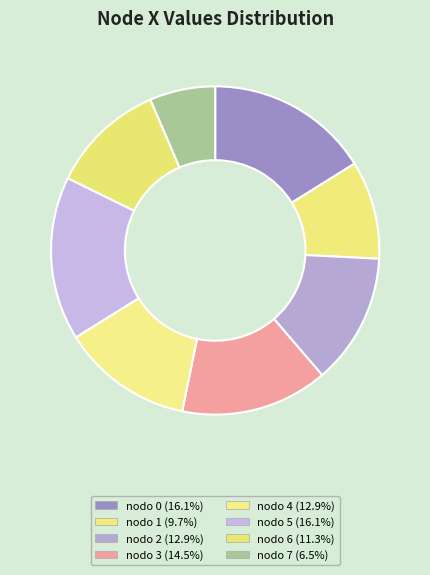

True or false: nodo 4 accounts for 7% of the total.

False